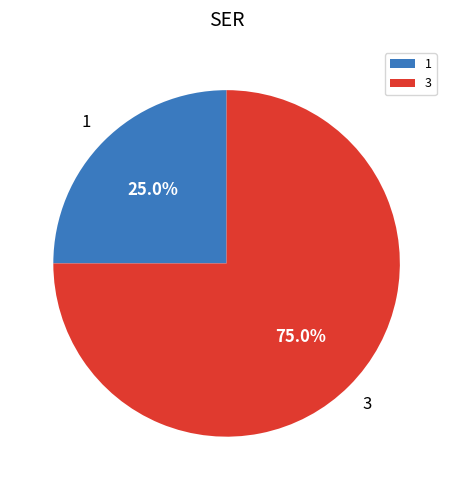

Rank the categories by value from lowest to highest.

1, 3